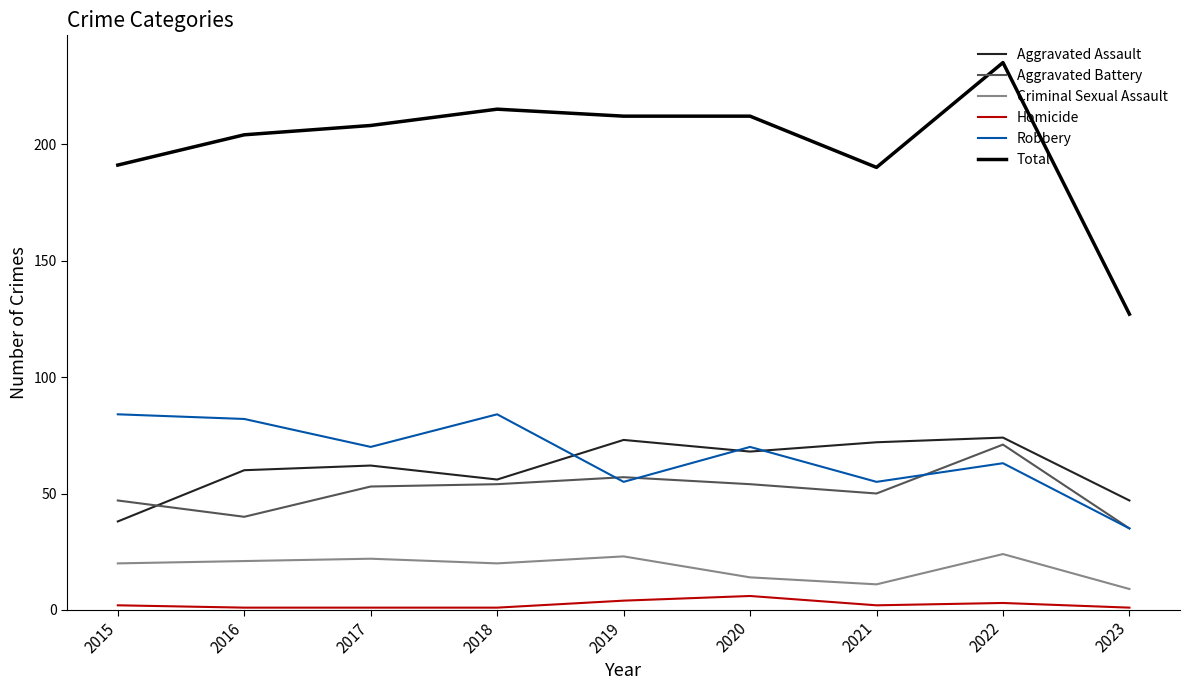

True or false: Homicide has a value of 1 at 2018.

True